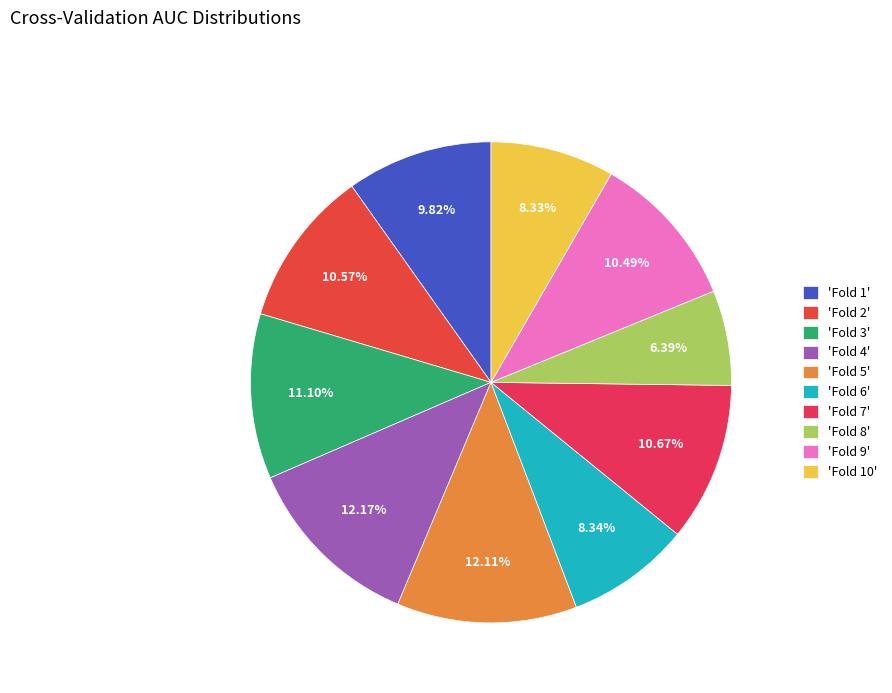

How many slices are in this pie chart?

10